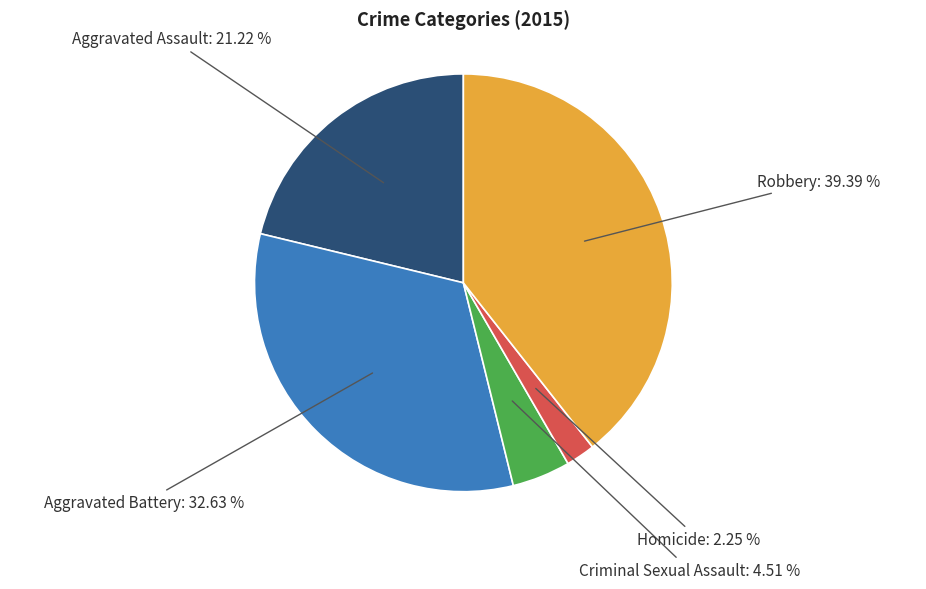

Is there any slice that represents more than half of the pie?

No